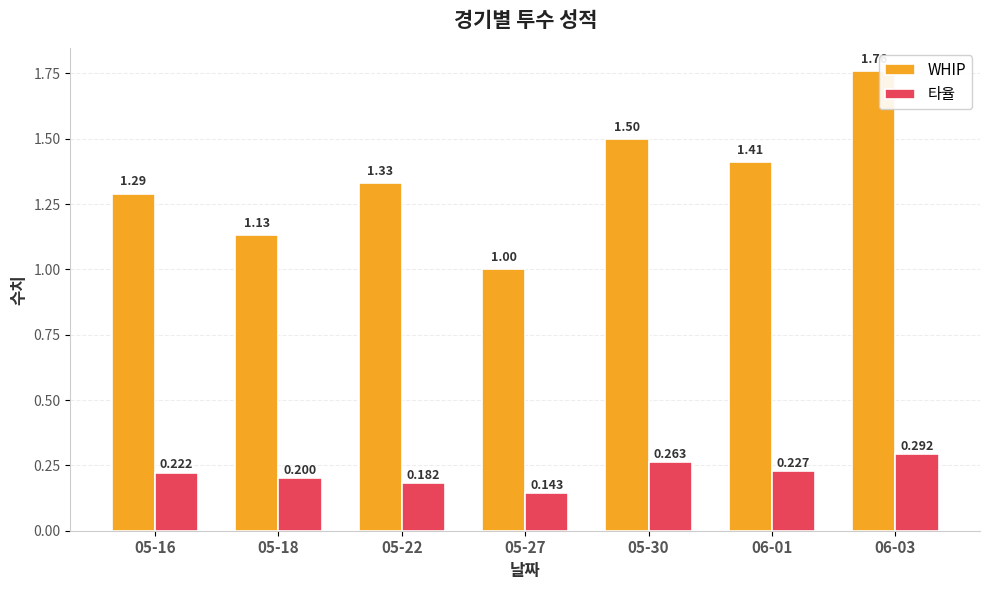

Which series has the largest total across all categories?

WHIP